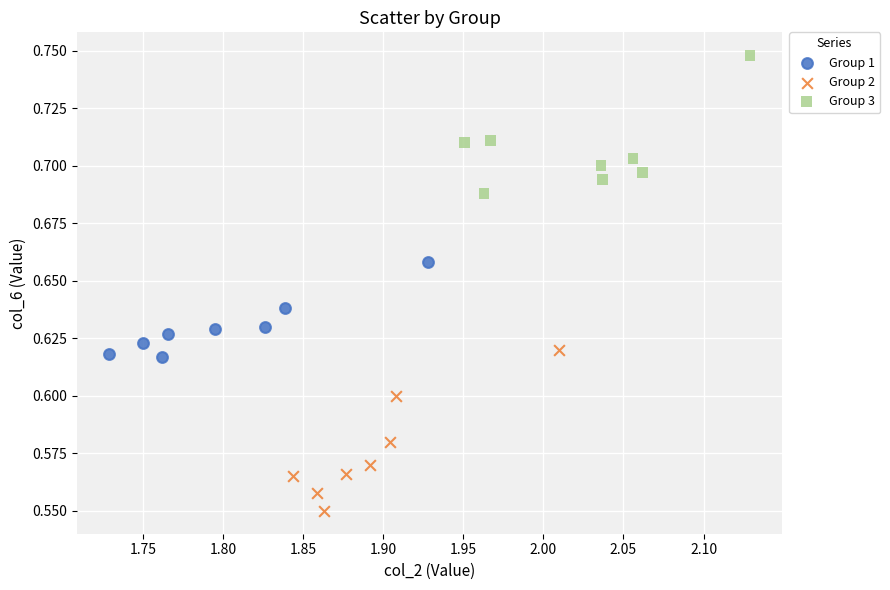

Which series contains the lowest Y value?

Group 2